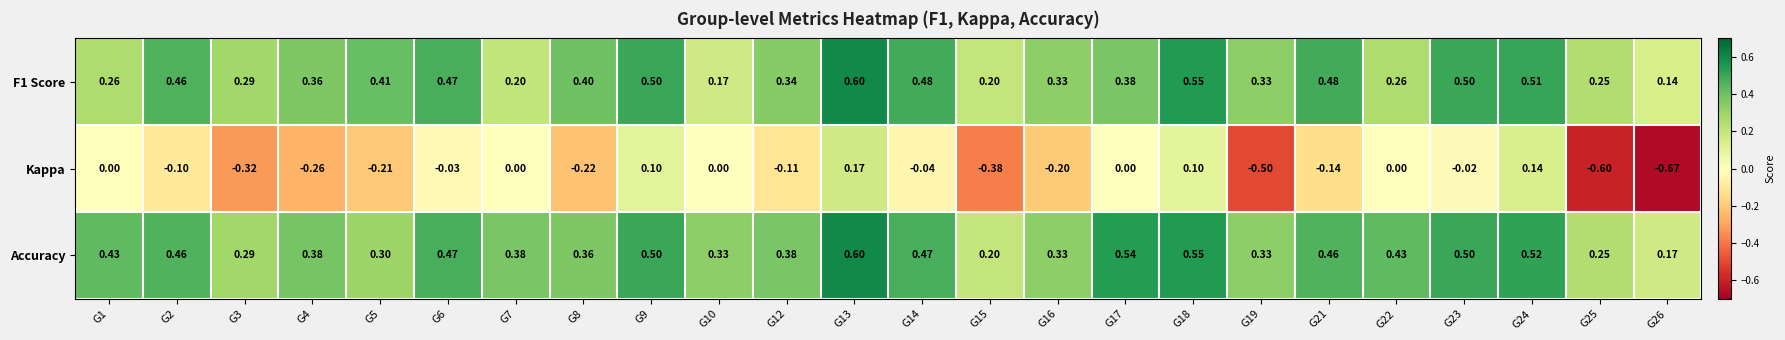

Which series has the widest spread of values?

Kappa